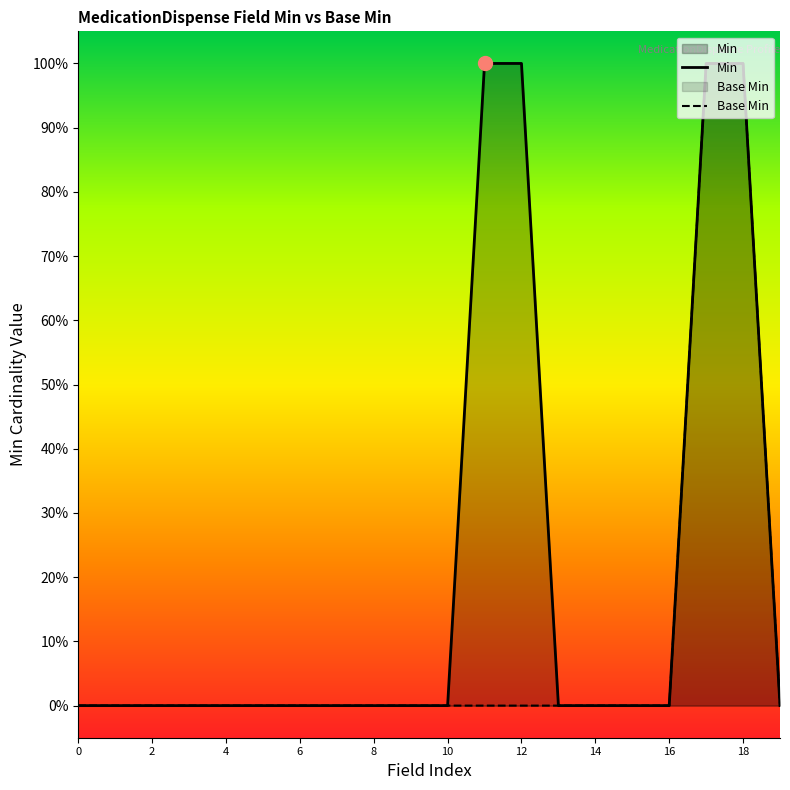

Does the chart display data point markers on the line(s)?

No